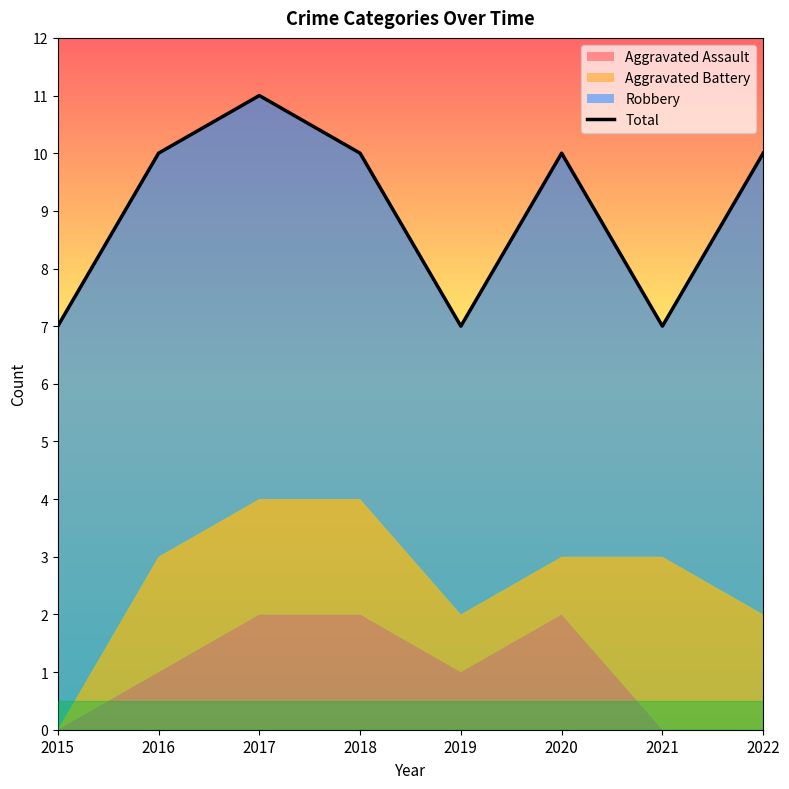

What is the value of the 7th point from the left?

7